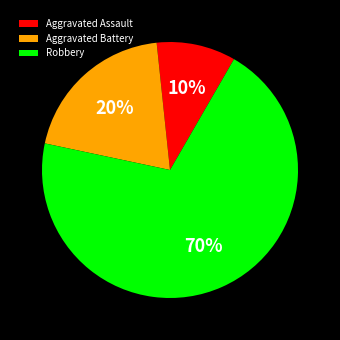

True or false: Robbery accounts for 70% of the total.

True